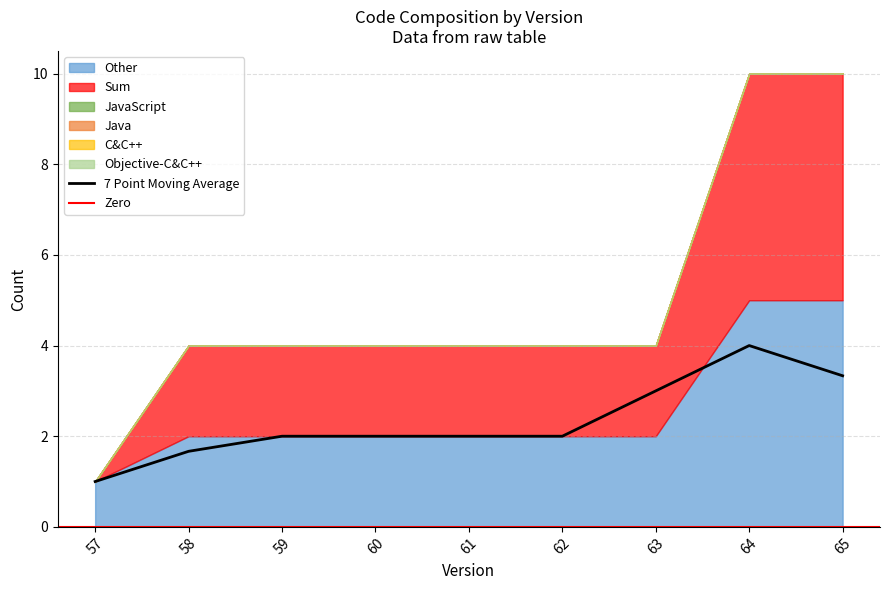

Reading left to right, extract all data points from this chart.

Other: 1	2	2	2	2	2	2	5	5
Sum: 0	2	2	2	2	2	2	5	5
JavaScript: 0	0	0	0	0	0	0	0	0
Java: 0	0	0	0	0	0	0	0	0
C&C++: 0	0	0	0	0	0	0	0	0
Objective-C&C++: 0	0	0	0	0	0	0	0	0